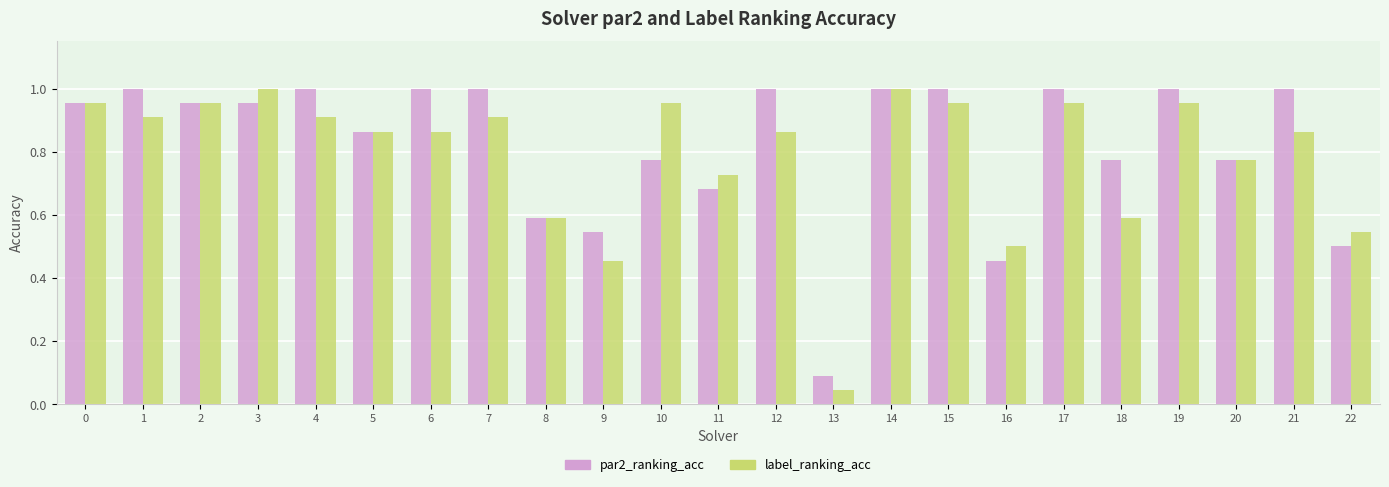

What is the sum of all label_ranking_acc values?

18.1